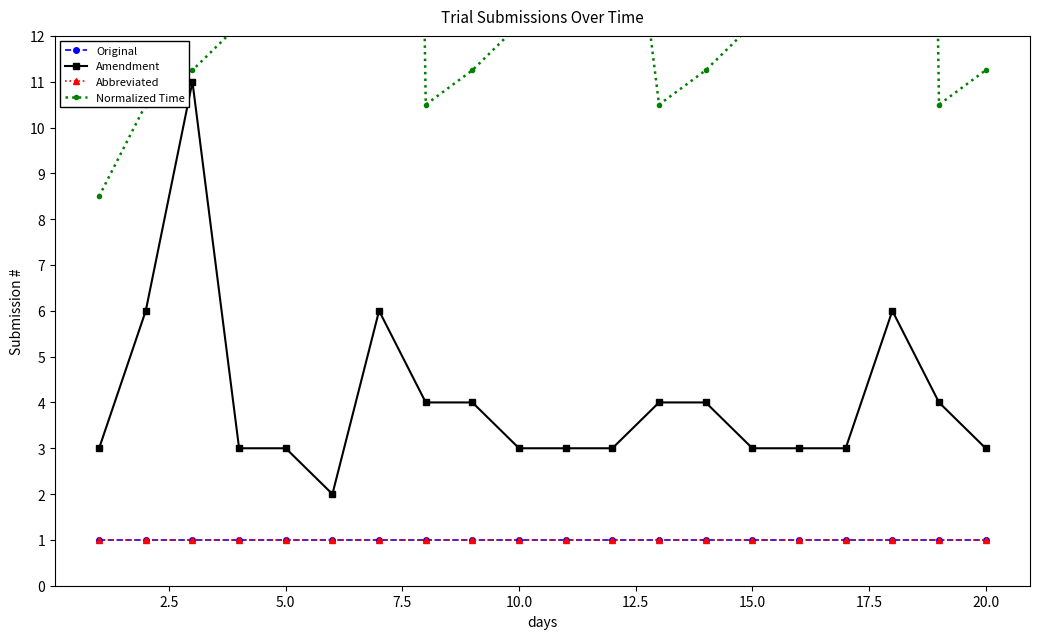

Is it true that Abbreviated equals 0.6 at 10.0?

False